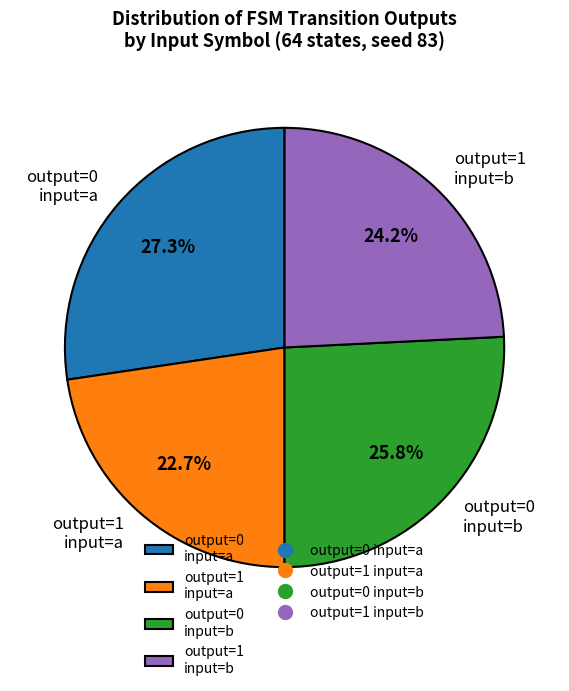

Rank the categories by value from highest to lowest.

output=0 input=a, output=0 input=b, output=1 input=b, output=1 input=a